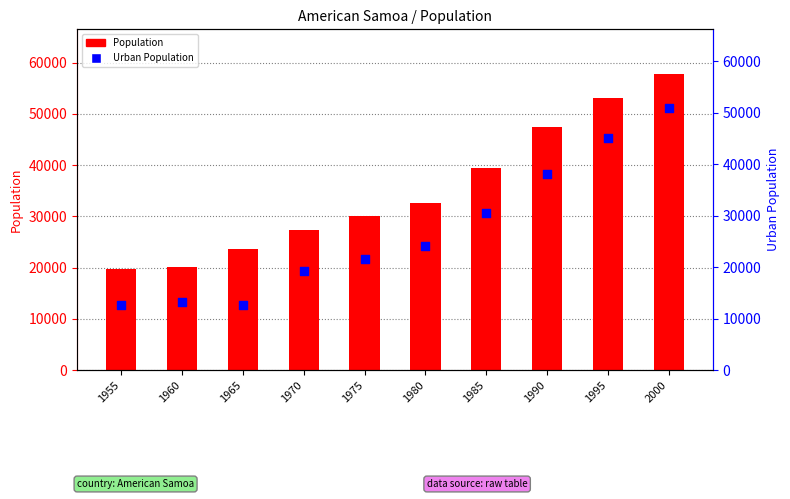

What is the total value across all series at 1975?

51709